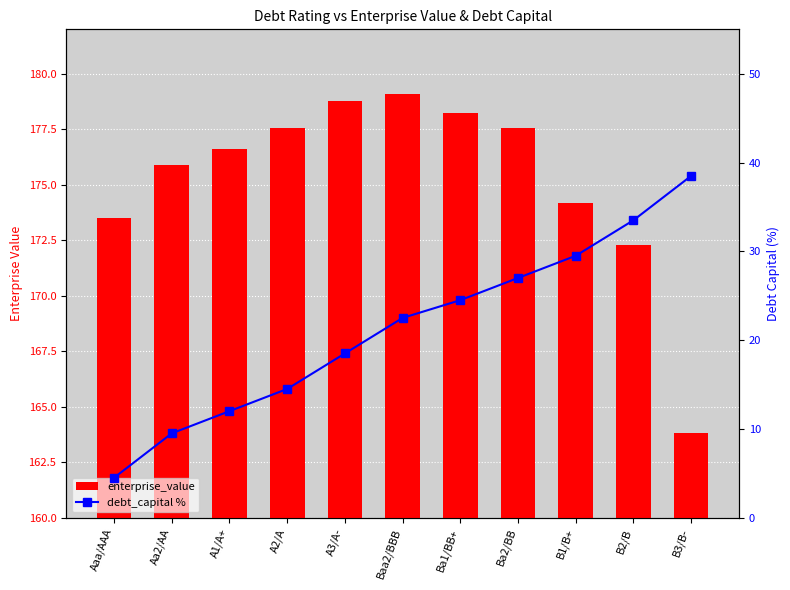

Between B2/B and B3/B-, which series saw the biggest shift?

enterprise_value